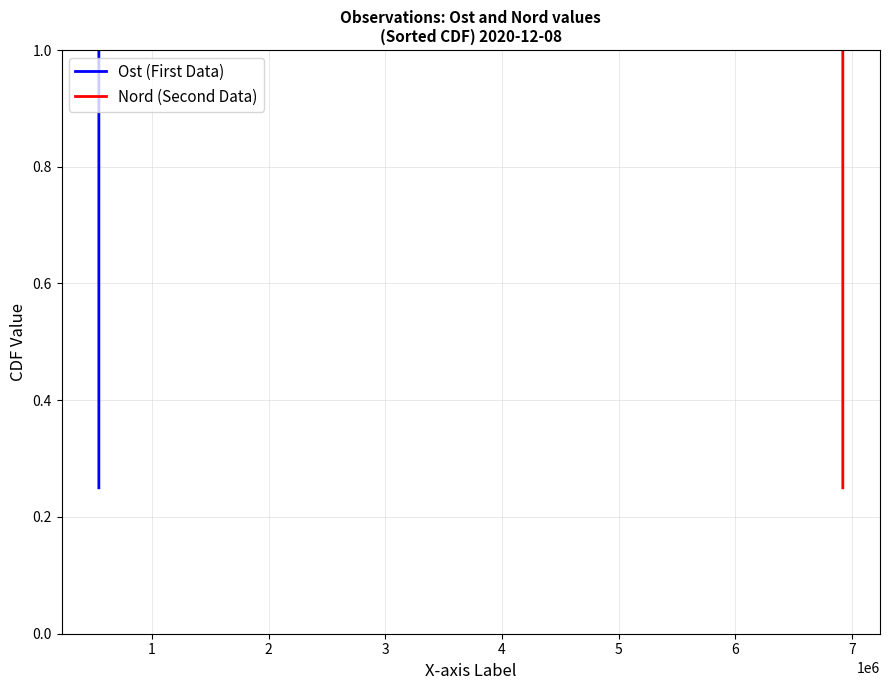

What is the sum of all Ost (First Data) values?

2.5